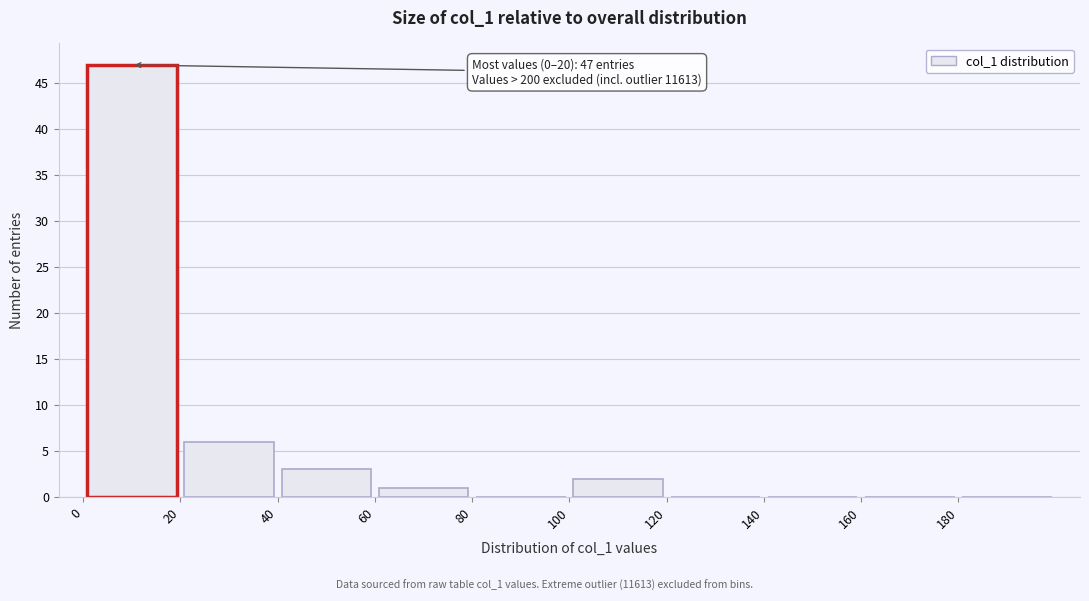

Which range on the x-axis has the tallest bar?

0 to 20